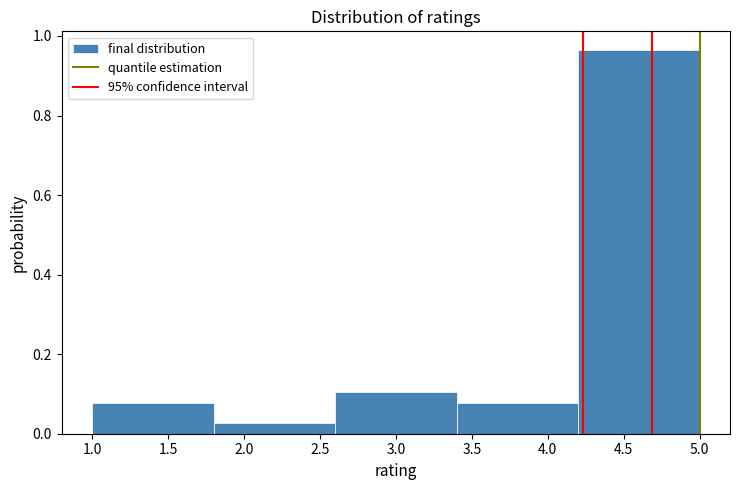

Reading left to right, list every bar in this chart as the range it spans on the x-axis followed by its height. The values are not printed on the chart, so give them approximately, as read against the axis.

1.0 to 1.8: 0.08
1.8 to 2.6: 0.02
2.6 to 3.4: 0.10
3.4 to 4.2: 0.08
4.2 to 5.0: 0.96